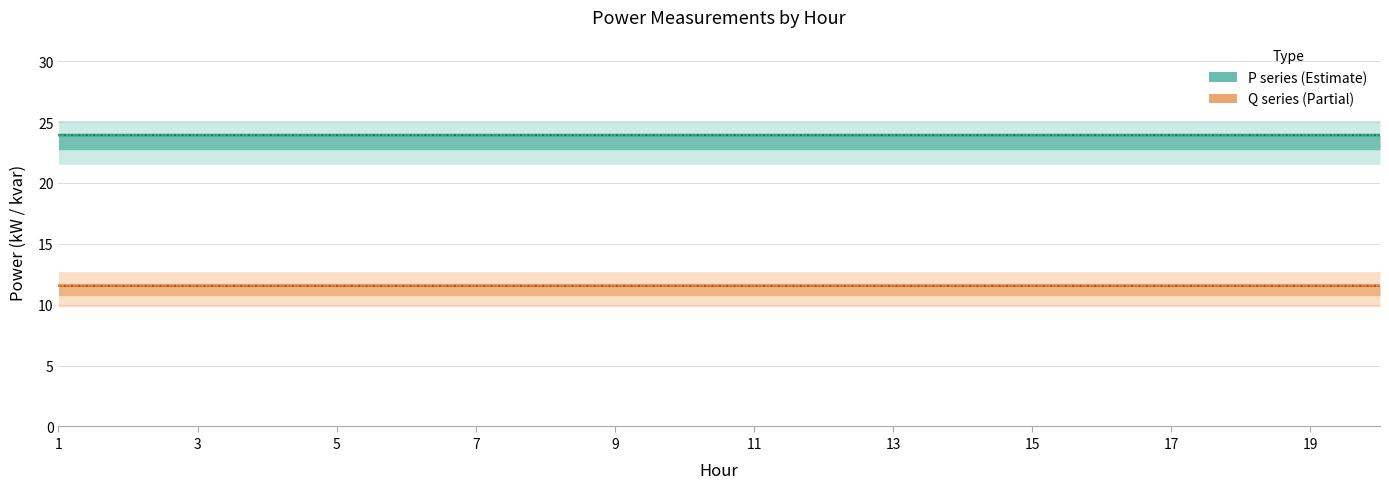

At which label is P1 (kW) closest to 23?

1